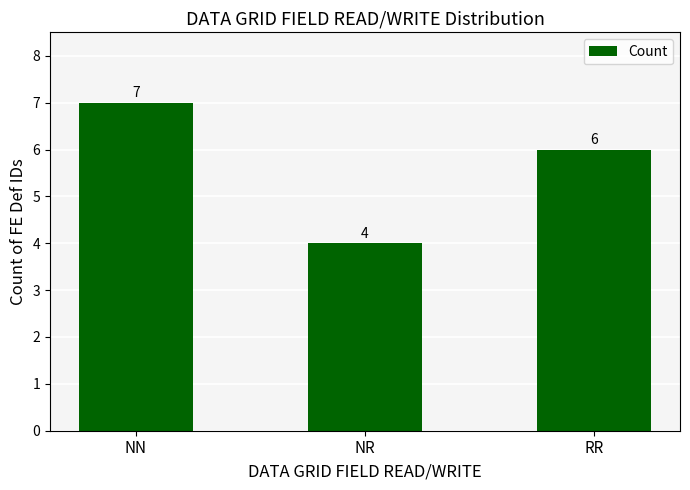

Which category has the lowest value across all series?

NR